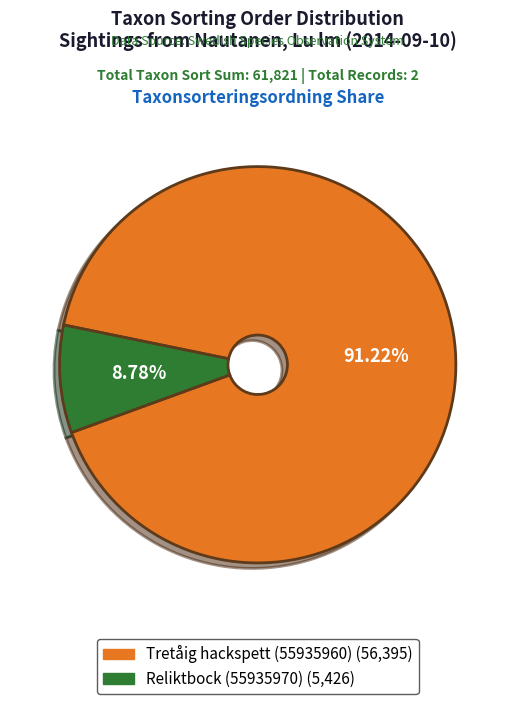

Is there any slice that represents more than half of the pie?

Yes